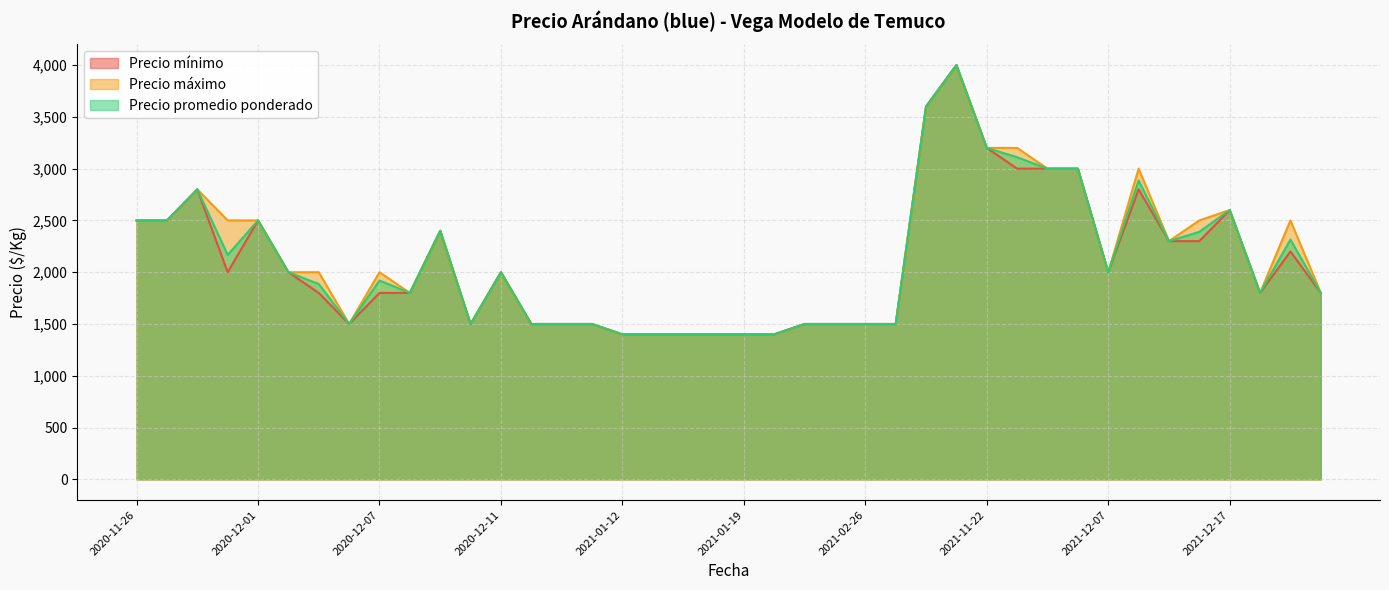

What is the maximum value shown in the chart?

4000